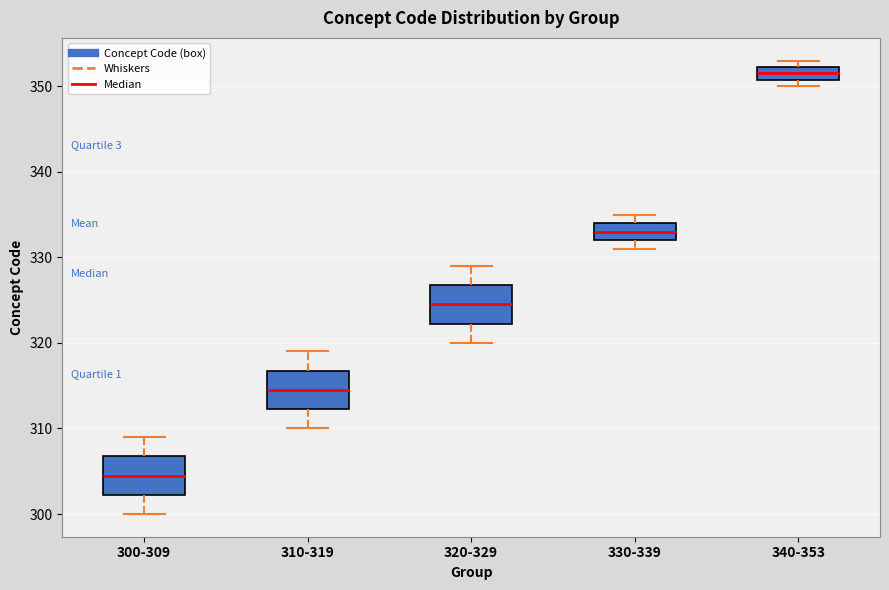

Reading left to right, transcribe this box plot: for each box, give where its median line is, the range the box spans, and where its two whiskers end, as read against the y-axis. The values are not printed on the chart, so give them approximately, as read against the axis.

300-309: median 305, box 302 to 307, whiskers 300 to 309
310-319: median 315, box 312 to 317, whiskers 310 to 319
320-329: median 325, box 322 to 327, whiskers 320 to 329
330-339: median 333, box 332 to 334, whiskers 331 to 335
340-353: median 352 (inside the box), box 351 to 352, whiskers 350 to 353